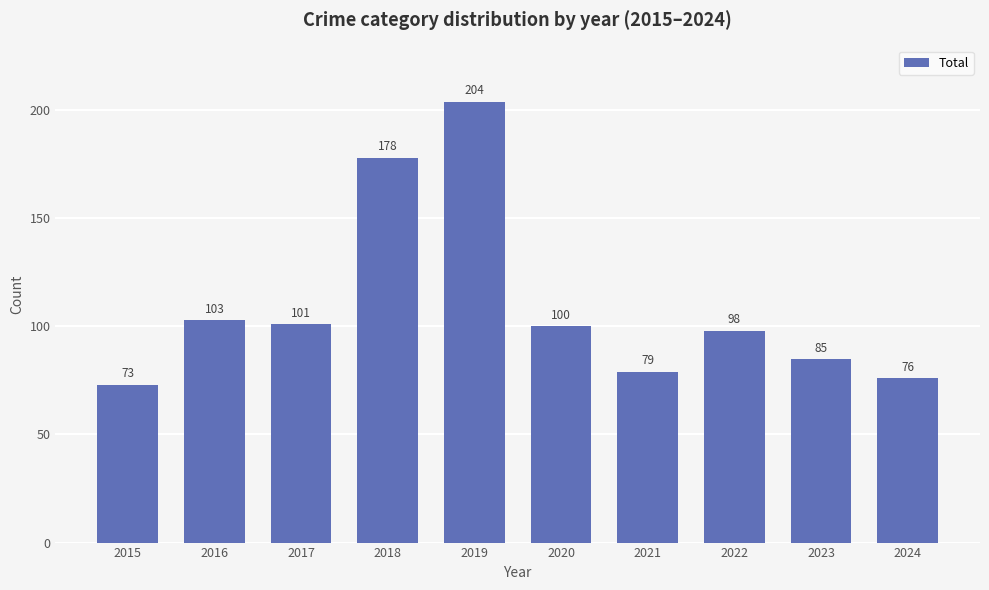

How many bars are there in total?

10